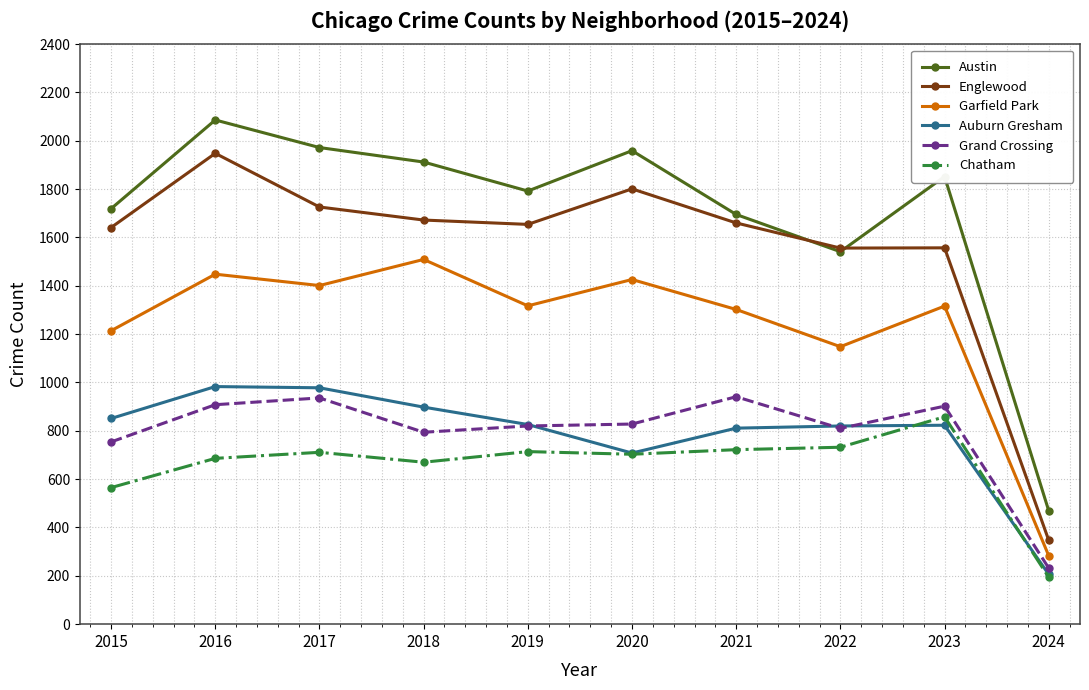

At which category is the sum across all series the highest?

2016